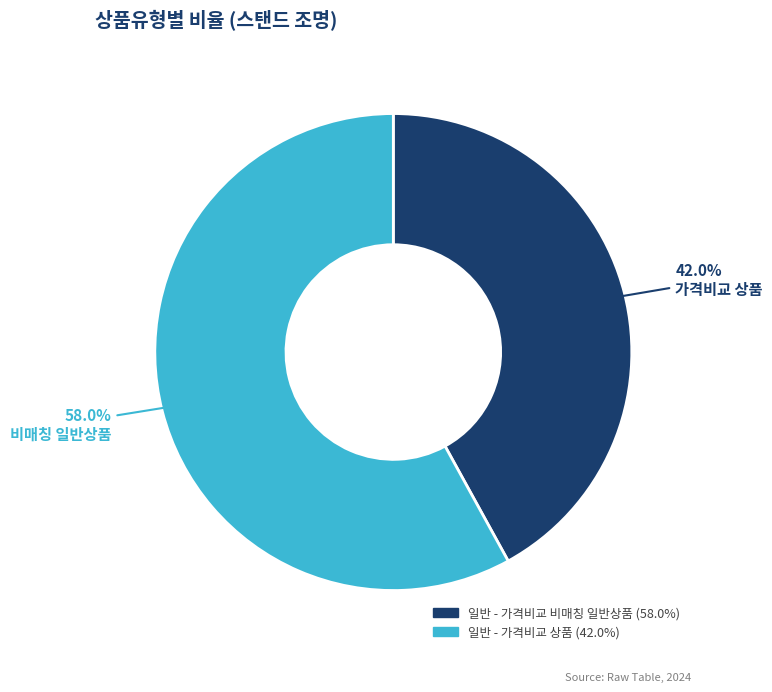

Count the number of slices in the pie.

2